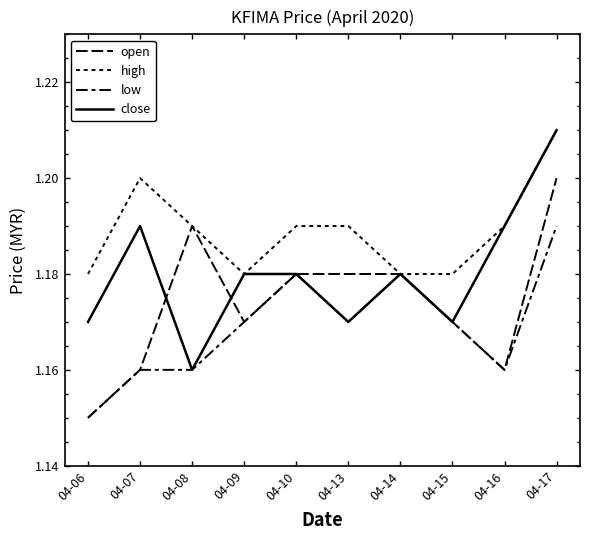

Reading left to right, list all the values displayed in this chart.

open: 04-06=1.1	04-07=1.2	04-08=1.2	04-09=1.2	04-10=1.2	04-13=1.2	04-14=1.2	04-15=1.2	04-16=1.2	04-17=1.2
high: 04-06=1.2	04-07=1.2	04-08=1.2	04-09=1.2	04-10=1.2	04-13=1.2	04-14=1.2	04-15=1.2	04-16=1.2	04-17=1.2
low: 04-06=1.1	04-07=1.2	04-08=1.2	04-09=1.2	04-10=1.2	04-13=1.2	04-14=1.2	04-15=1.2	04-16=1.2	04-17=1.2
close: 04-06=1.2	04-07=1.2	04-08=1.2	04-09=1.2	04-10=1.2	04-13=1.2	04-14=1.2	04-15=1.2	04-16=1.2	04-17=1.2